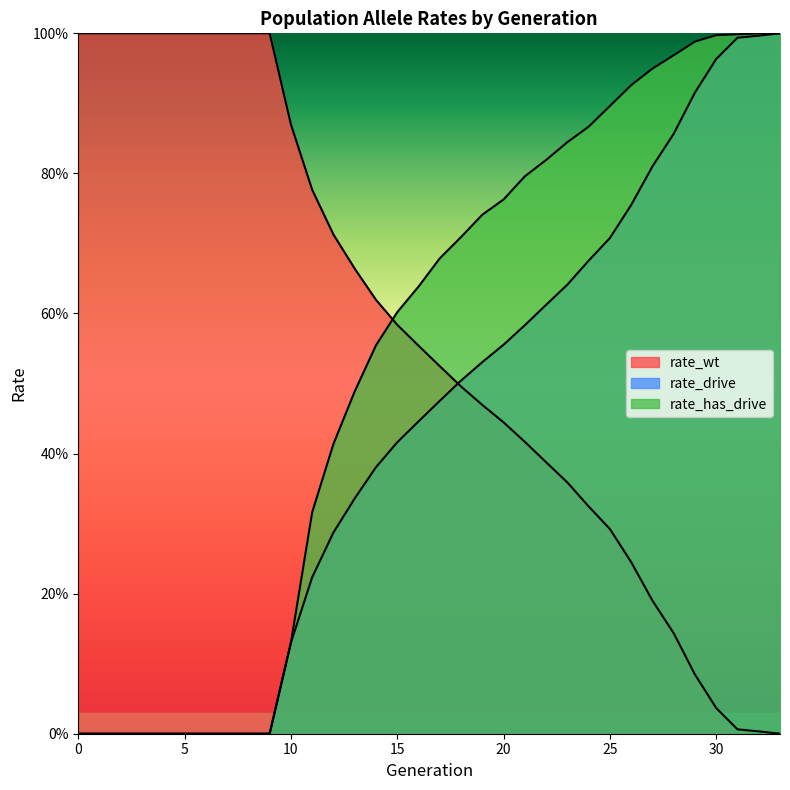

Which series changed the most between 3 and 10?

rate_drive